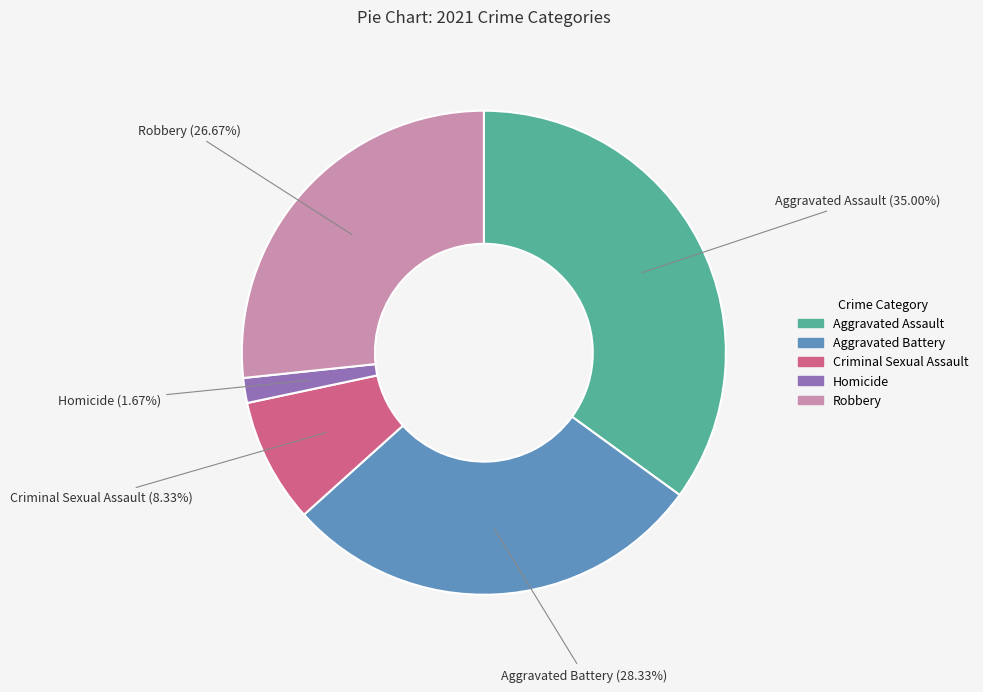

Which has a higher value, Robbery or Homicide?

Robbery